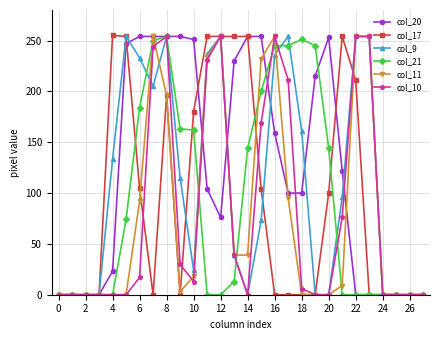

What is the greatest value displayed?

255